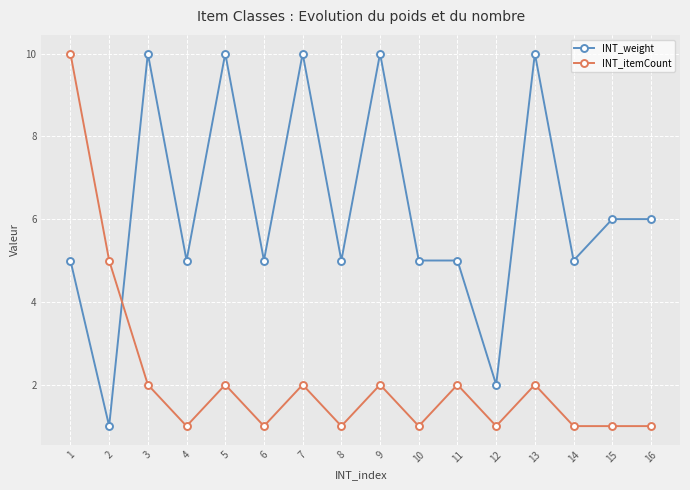

Count the number of data series in this chart.

2